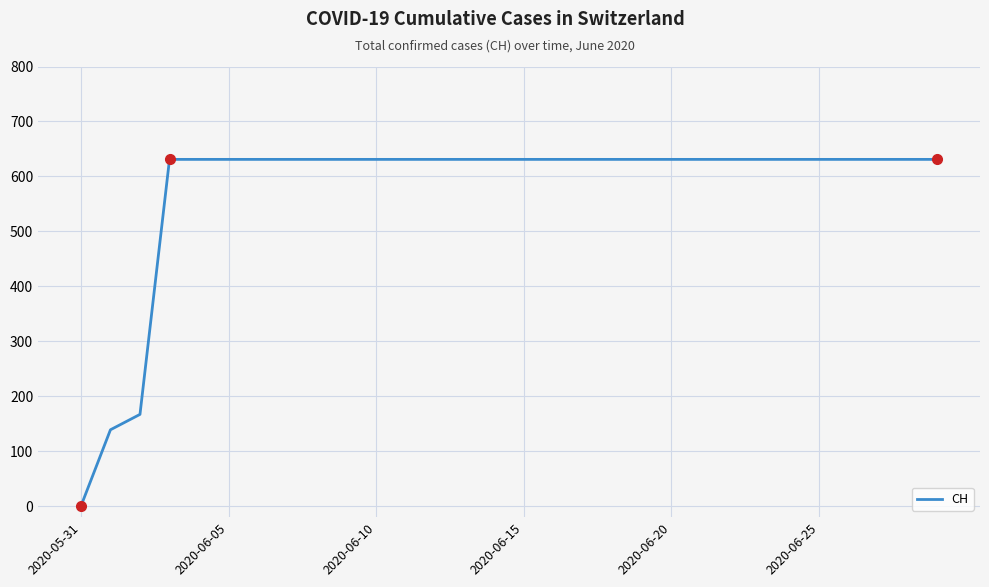

Reading left to right, extract all data points from this chart.

0	139	167	631	631	631	631	631	631	631	631	631	631	631	631	631	631	631	631	631	631	631	631	631	631	631	631	631	631	631